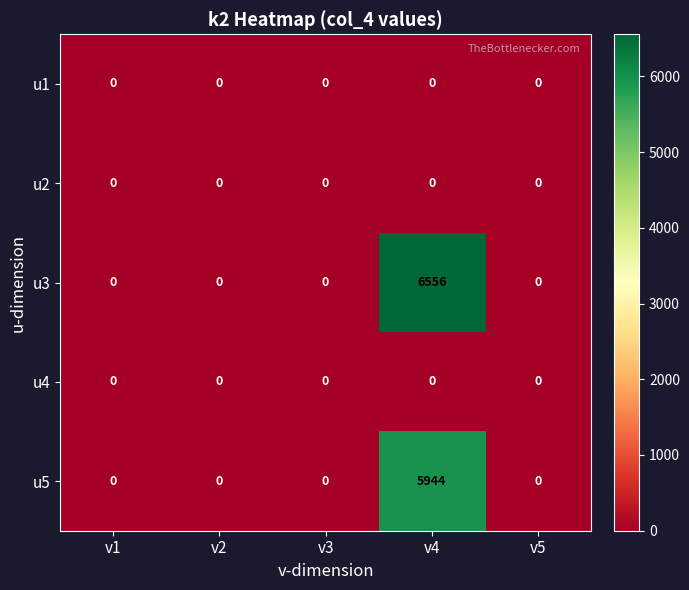

Is it true that u5 equals 0 at v5?

True